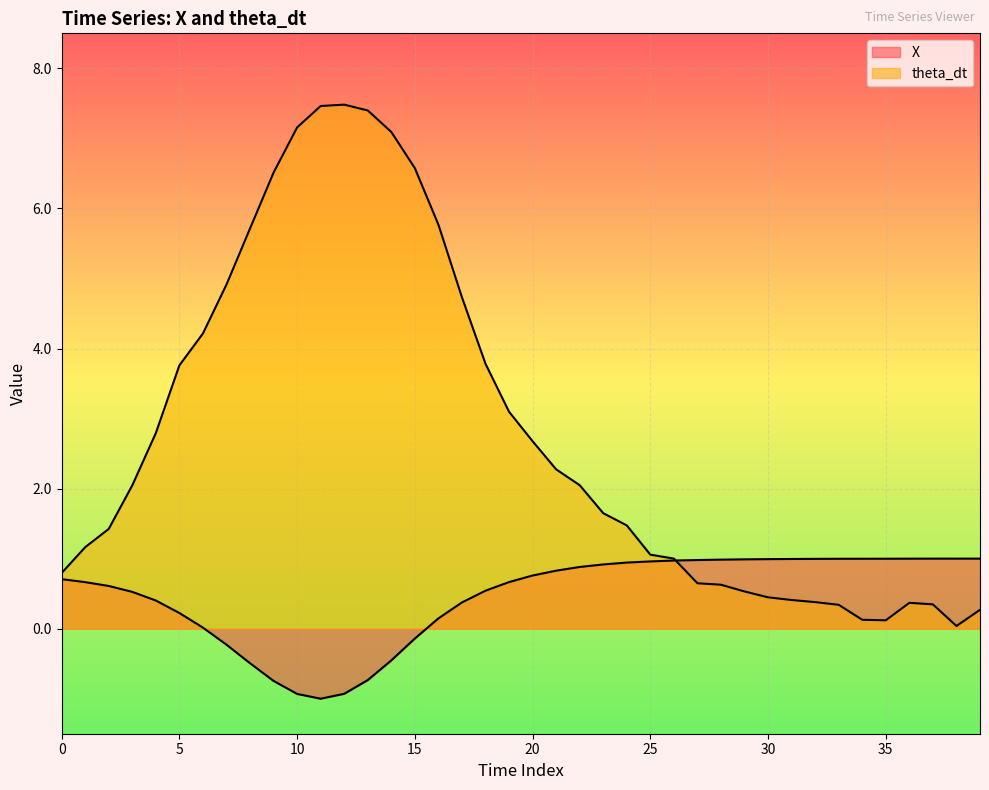

Reading left to right, extract all data points from this chart.

X: 0.7	0.7	0.6	0.5	0.4	0.2	0.0	-0.2	-0.5	-0.7	-0.9	-1.0	-0.9	-0.7	-0.5	-0.1	0.1	0.4	0.5	0.7	0.8	0.8	0.9	0.9	0.9	1.0	1.0	1.0	1.0	1.0	1.0	1.0	1.0	1.0	1.0	1.0	1.0	1.0	1.0	1.0
theta_dt: 0.8	1.2	1.4	2.0	2.8	3.8	4.2	4.9	5.7	6.5	7.2	7.5	7.5	7.4	7.1	6.6	5.8	4.7	3.8	3.1	2.7	2.3	2.0	1.6	1.5	1.1	1.0	0.6	0.6	0.5	0.4	0.4	0.4	0.3	0.1	0.1	0.4	0.3	0.0	0.3